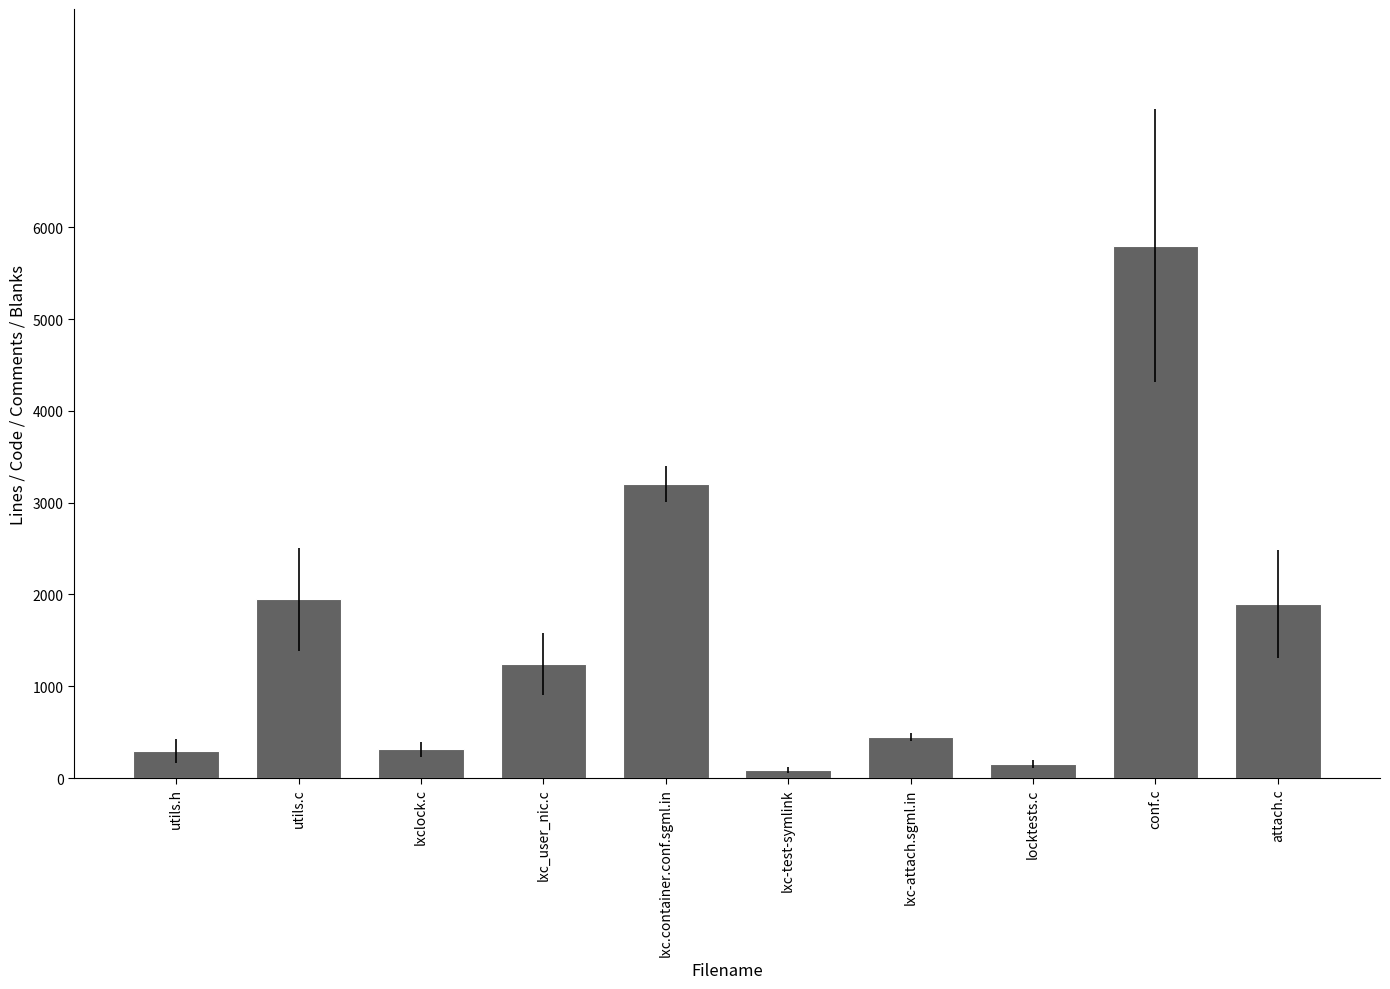

What is the ratio of the value at locktests.c to the value at utils.h?

0.5